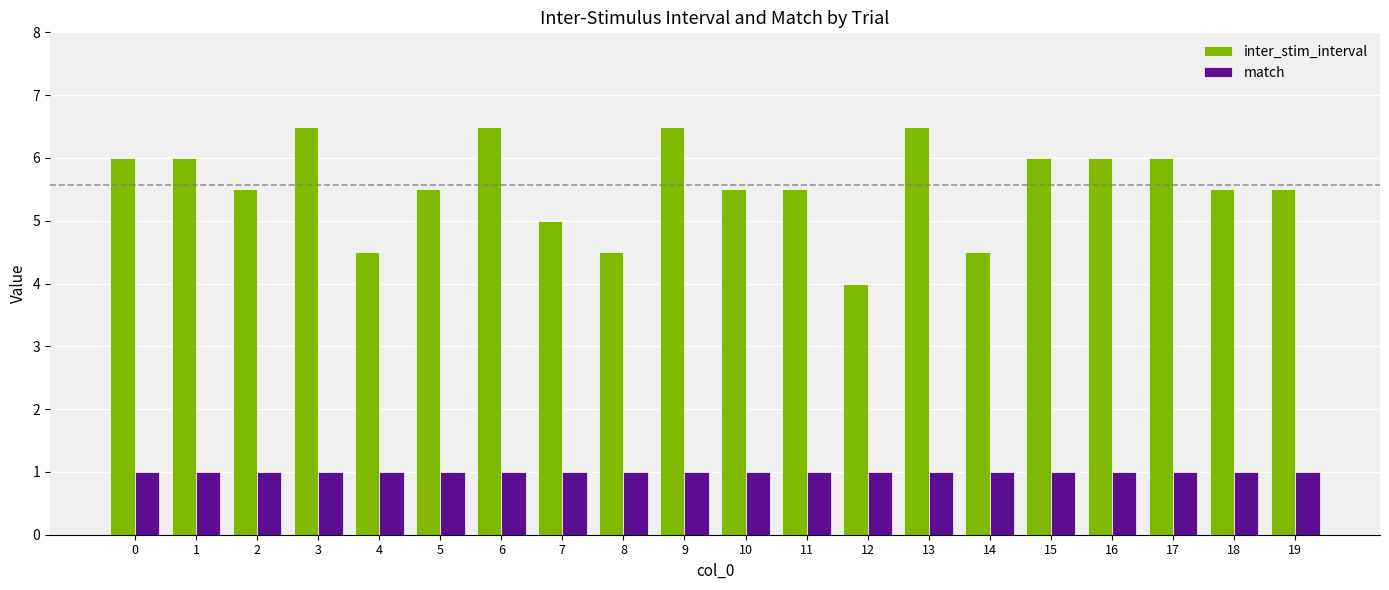

Does the chart contain any negative values?

No